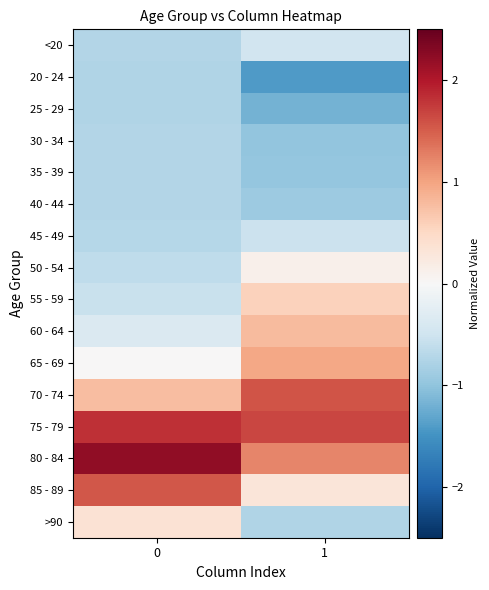

Reading right to left, what are all the values shown in this chart?

row_0: 1=-0.5	0=-0.7
row_1: 1=-1.4	0=-0.8
row_2: 1=-1.2	0=-0.8
row_3: 1=-1.0	0=-0.7
row_4: 1=-1.0	0=-0.7
row_5: 1=-0.9	0=-0.7
row_6: 1=-0.5	0=-0.7
row_7: 1=0.1	0=-0.6
row_8: 1=0.6	0=-0.5
row_9: 1=0.8	0=-0.4
row_10: 1=1.0	0=0.0
row_11: 1=1.6	0=0.8
row_12: 1=1.7	0=1.8
row_13: 1=1.2	0=2.2
row_14: 1=0.3	0=1.6
row_15: 1=-0.8	0=0.4